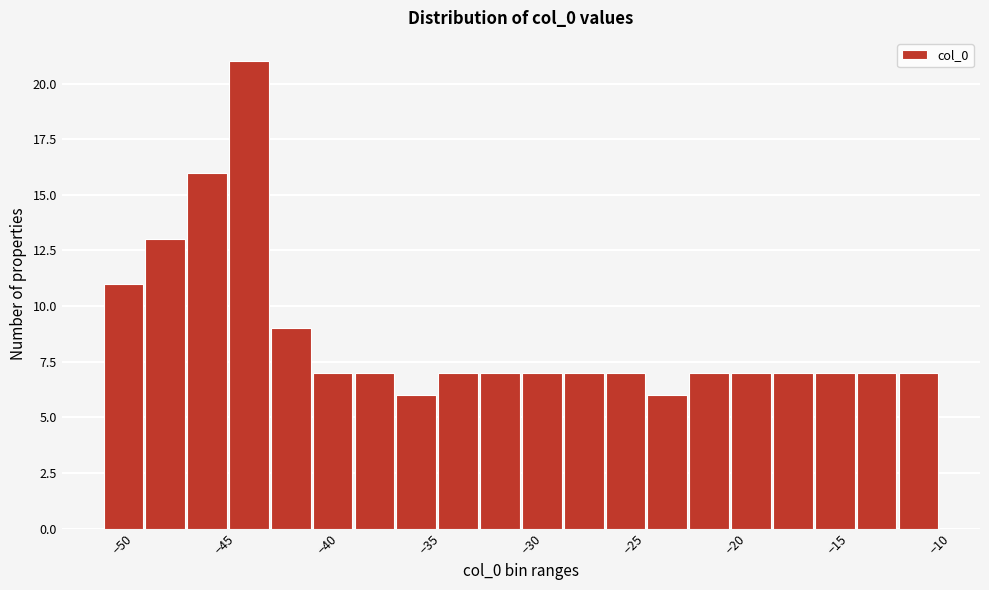

What is the height of the bar covering -24.35 to -22.30 on the x-axis? Neither the bar edges nor the heights are printed on the chart, so give them approximately, as read against the axes.

6